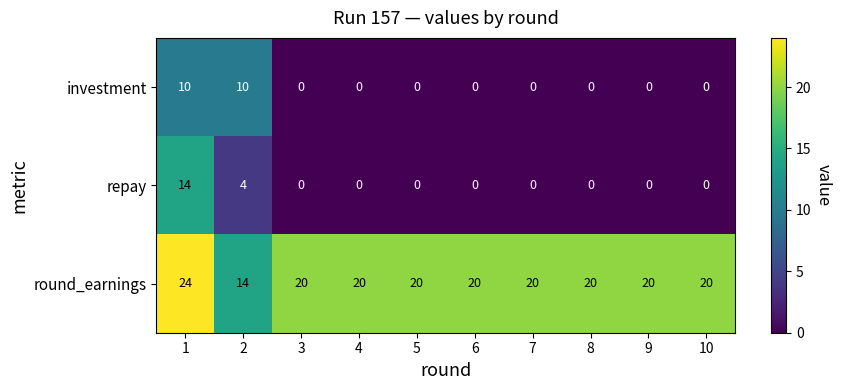

Count the investment values in the range 0 to 1.

8